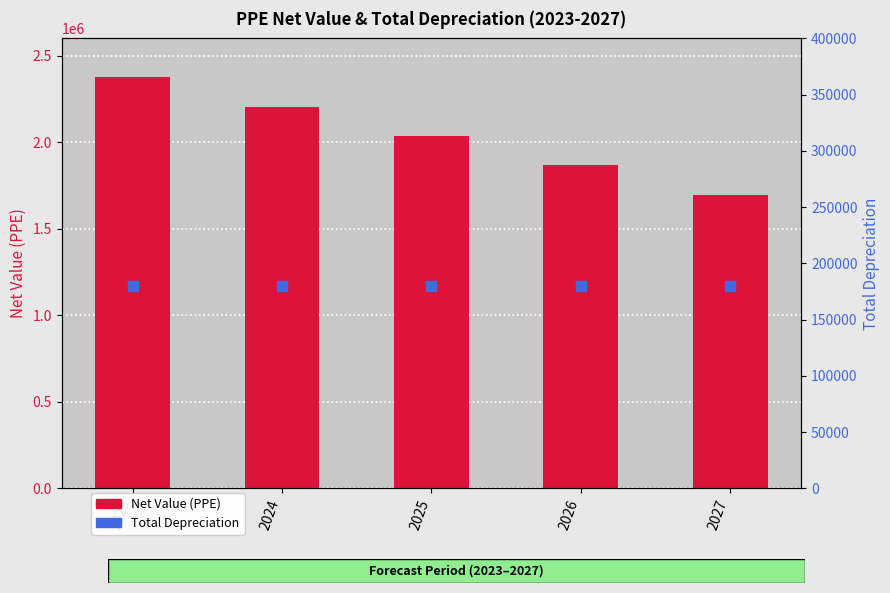

What are all the series names shown in the legend?

Net Value (PPE), Total Depreciation